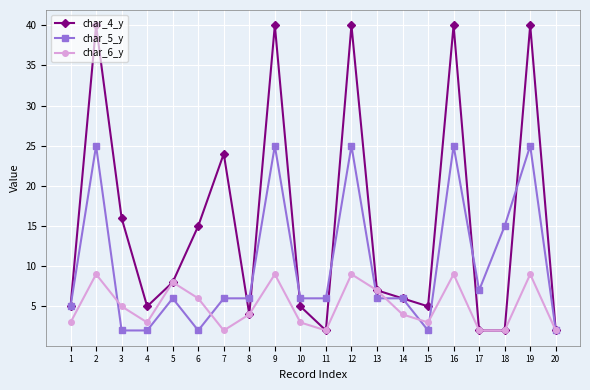

At which label is char_6_y closest to 5?

3